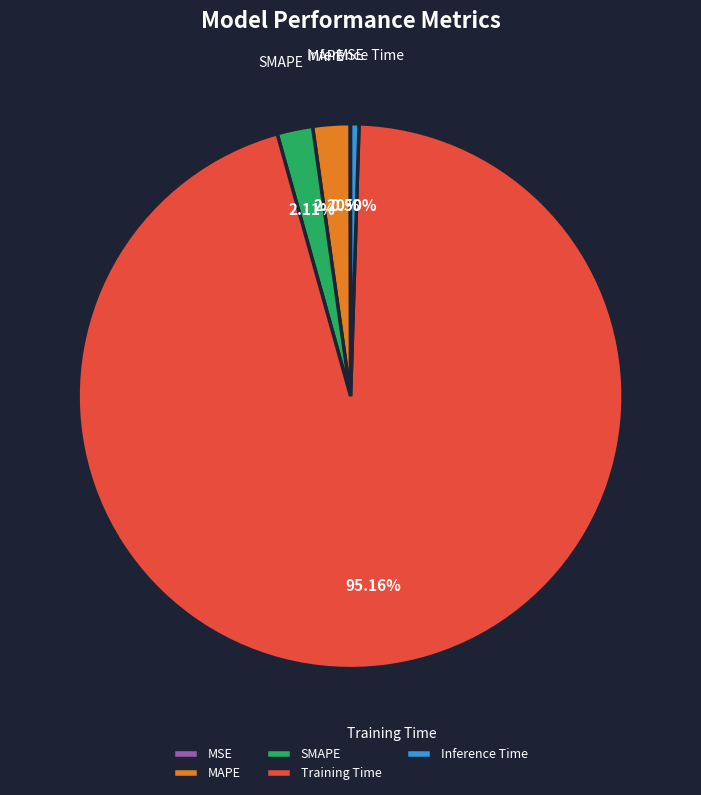

Does Training Time account for over 50% of the chart?

Yes